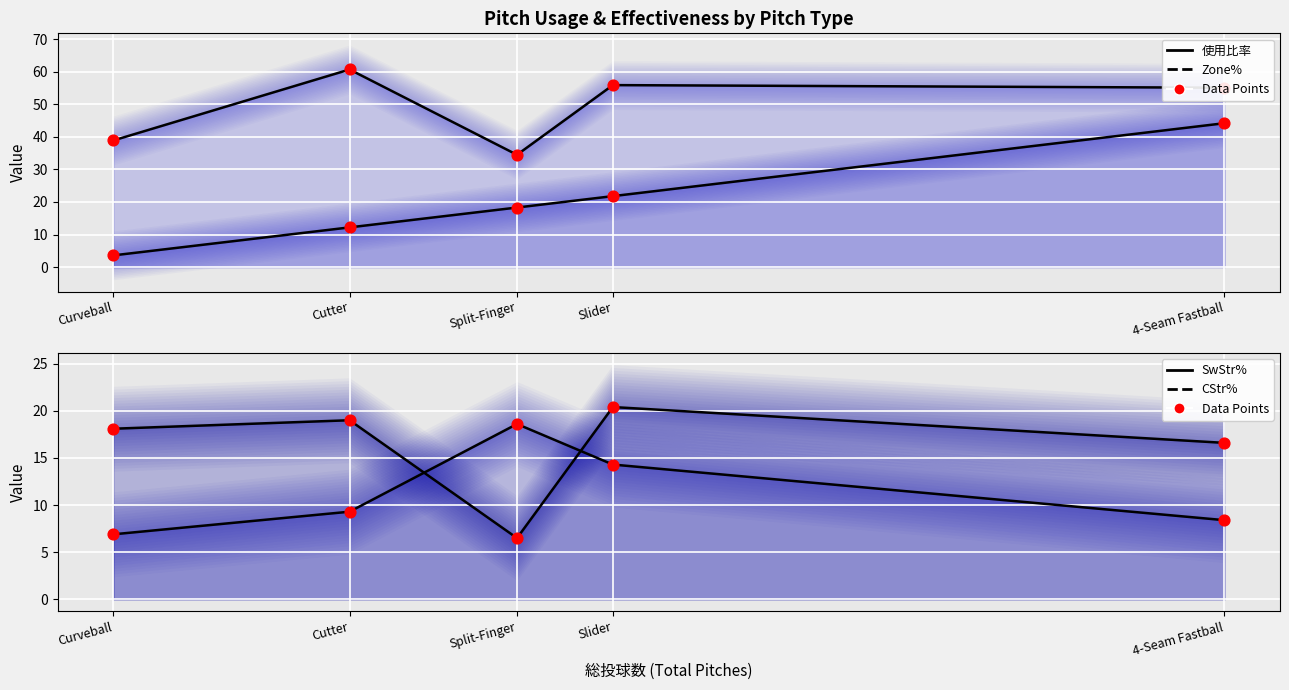

Which series reaches the maximum Y coordinate?

Zone% (line)